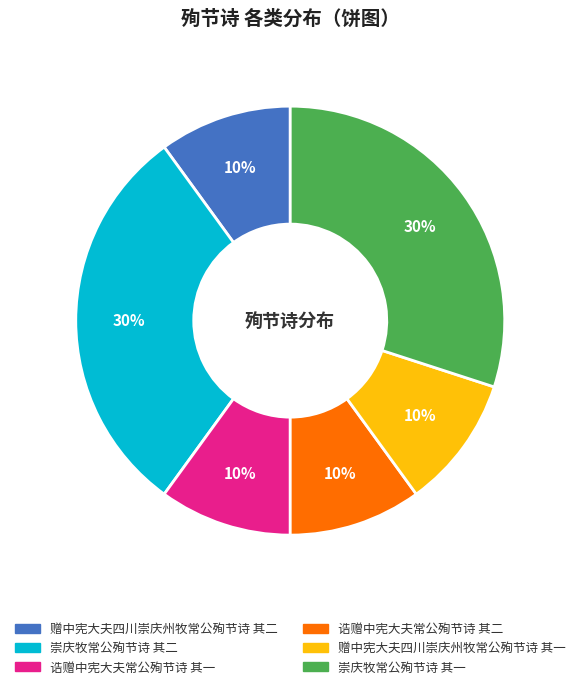

True or false: 崇庆牧常公殉节诗 其二 accounts for 22% of the total.

False